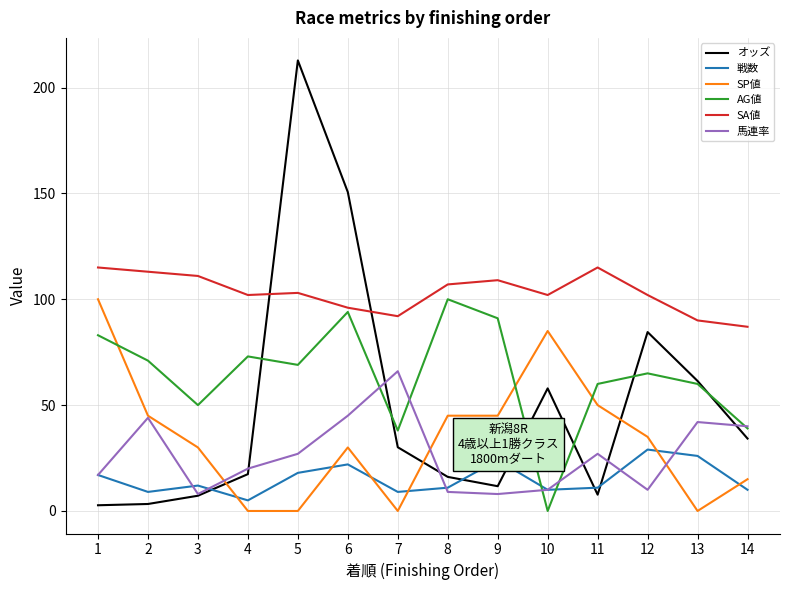

How many values in the SA値 series are below 103?

7